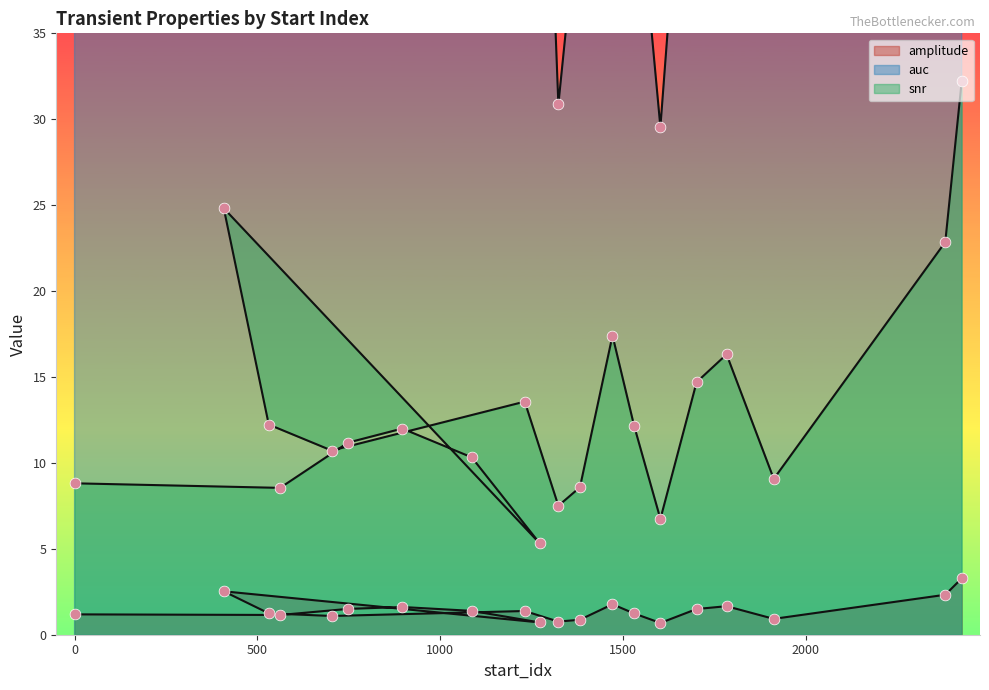

What is the total value across all series at 2381?

92.9